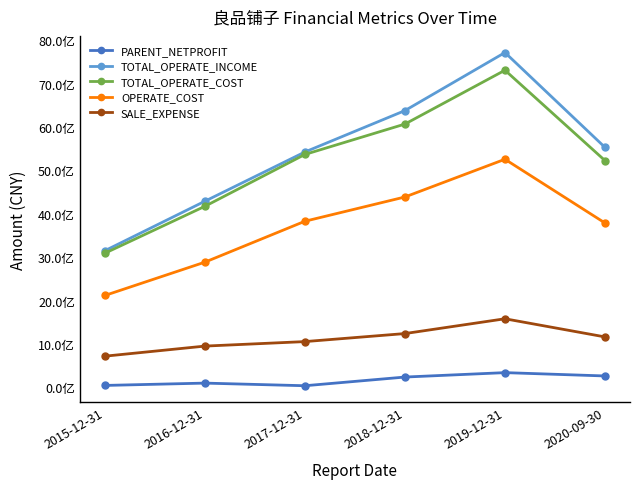

What is the difference between the maximum and second lowest values in the TOTAL_OPERATE_COST series?

3135561617.8